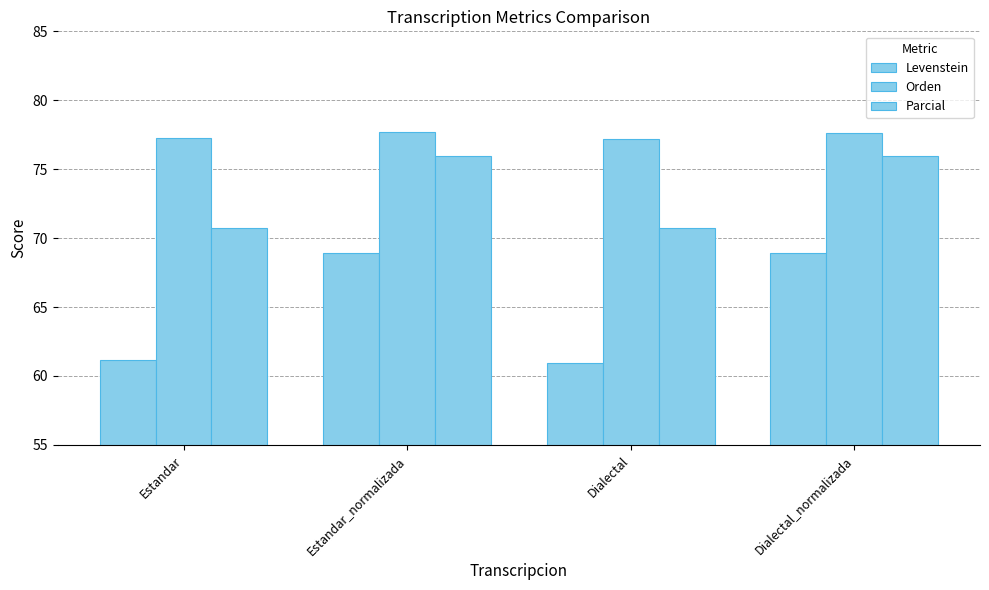

Does the chart contain stacked bars?

No